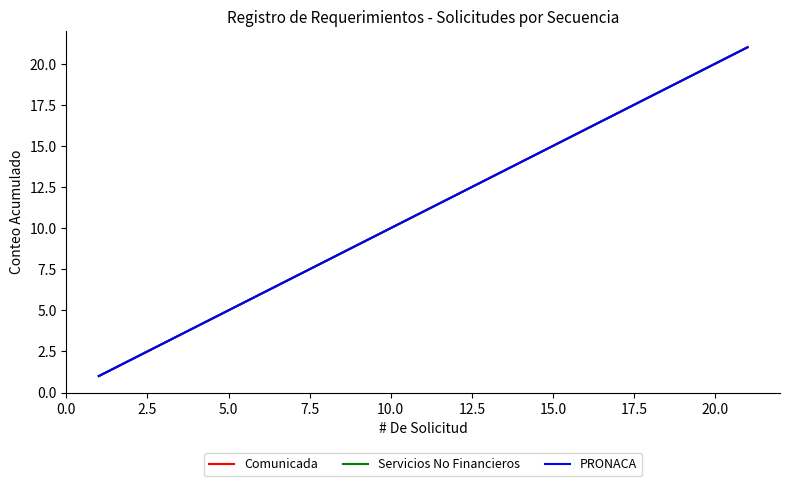

Is this an area chart (filled region under the line)?

No